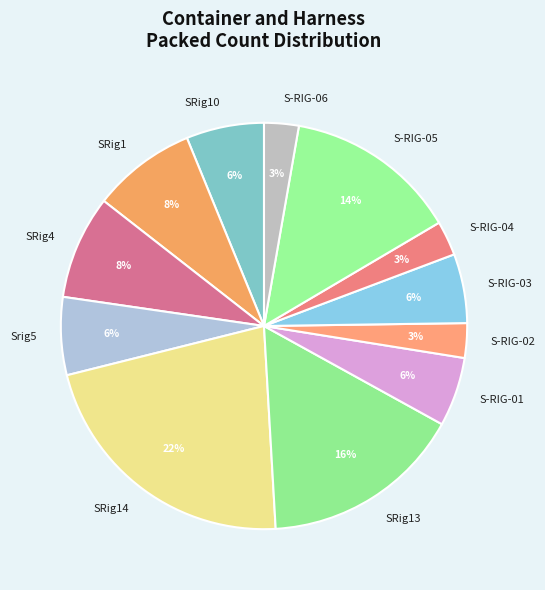

Which category has the biggest portion of the pie?

SRig14